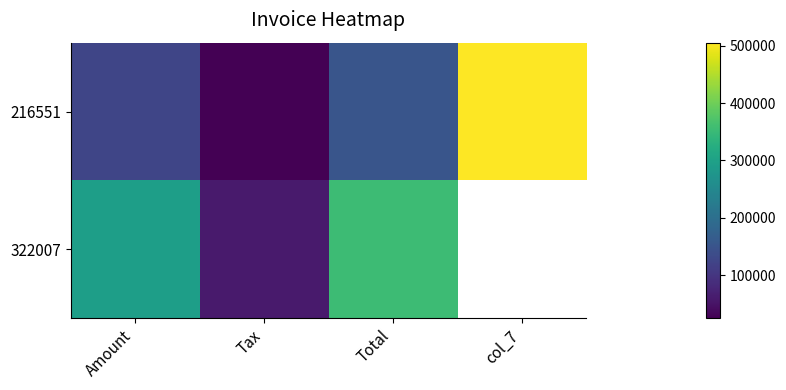

List the series in order of their peak value, lowest first.

322007, 216551